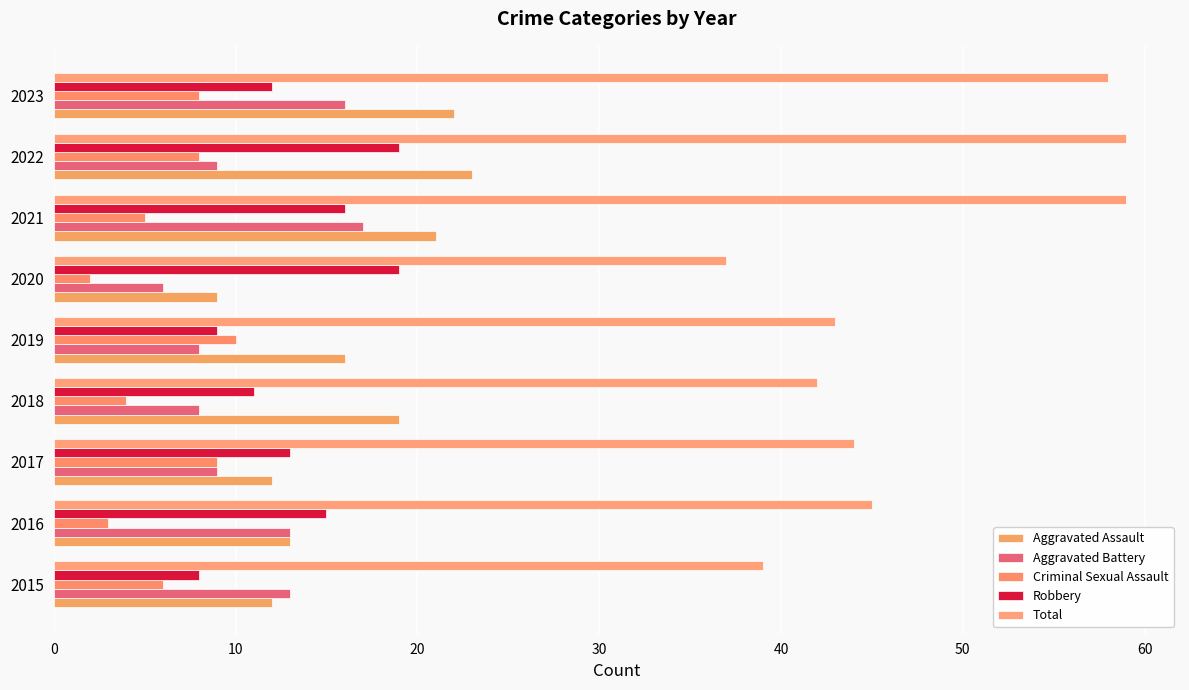

How many values in the Total series are below 44?

4